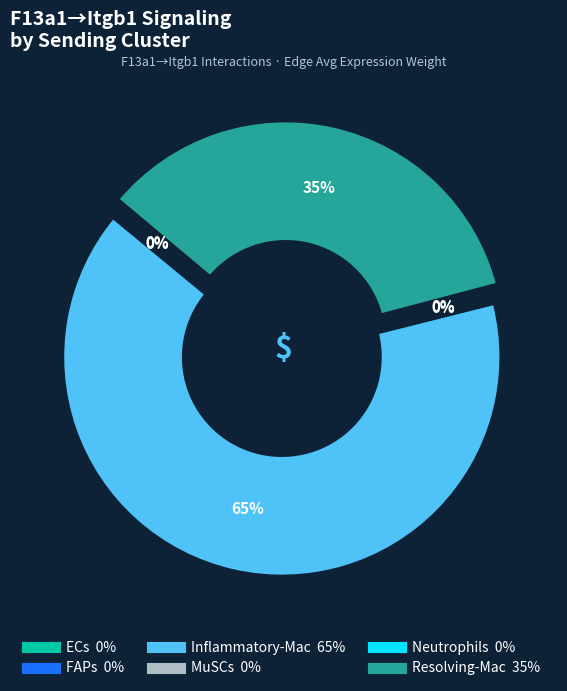

True or false: FAPs accounts for 9% of the total.

False